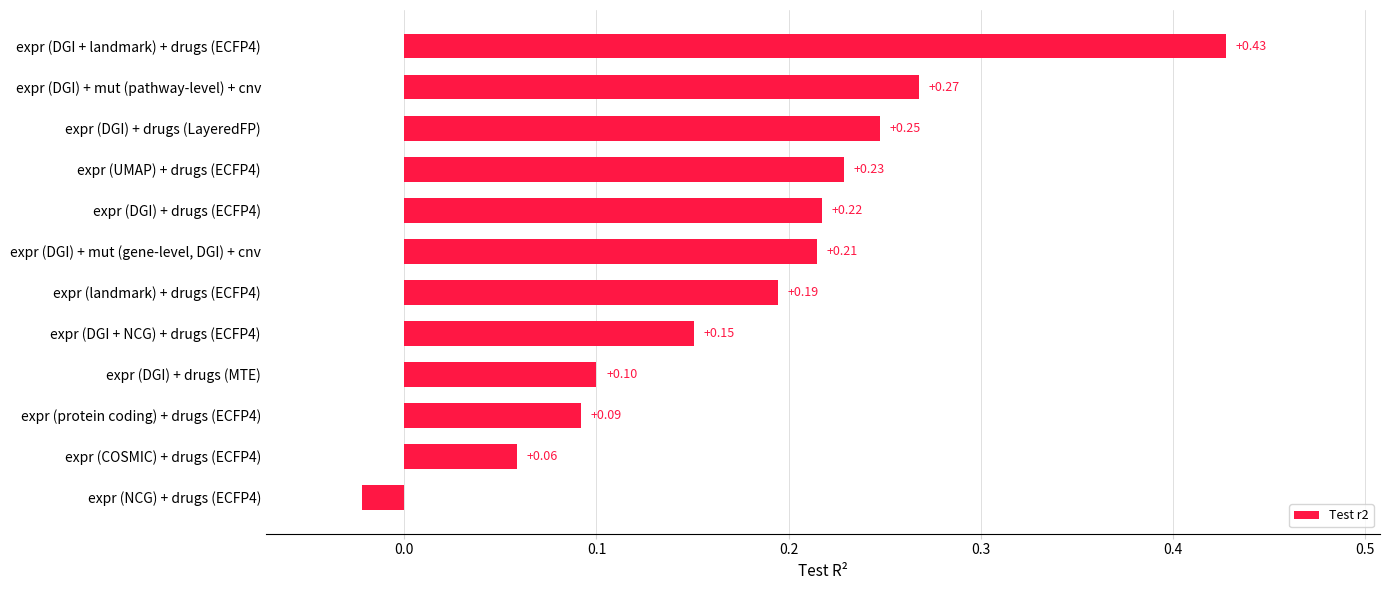

How many data points are above 0?

11